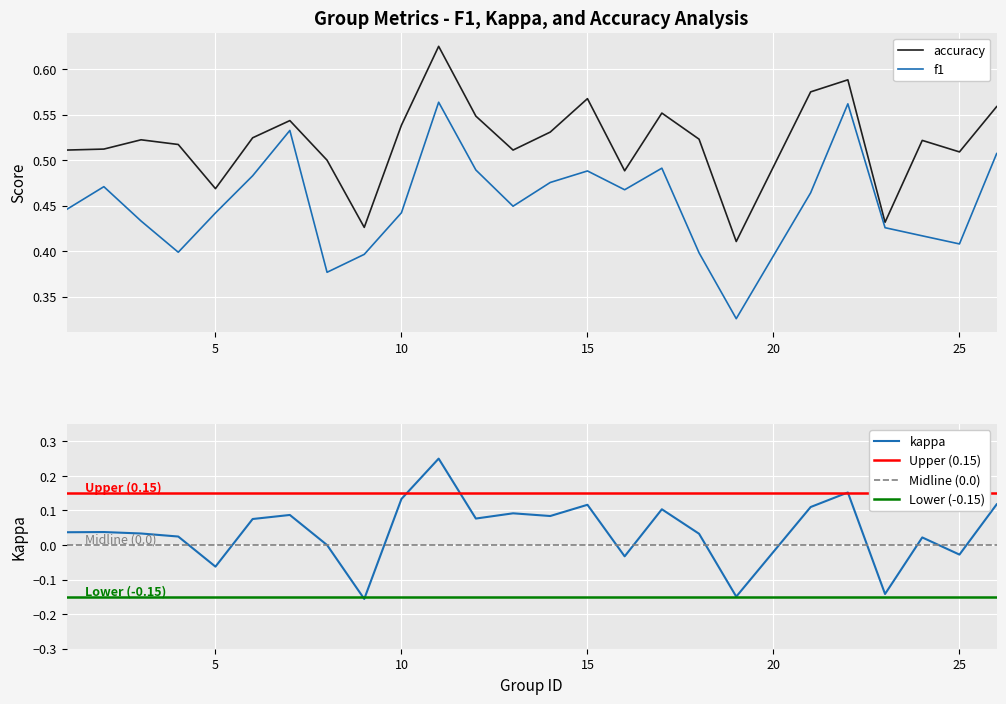

True or false: accuracy and kappa intersect in this chart.

False